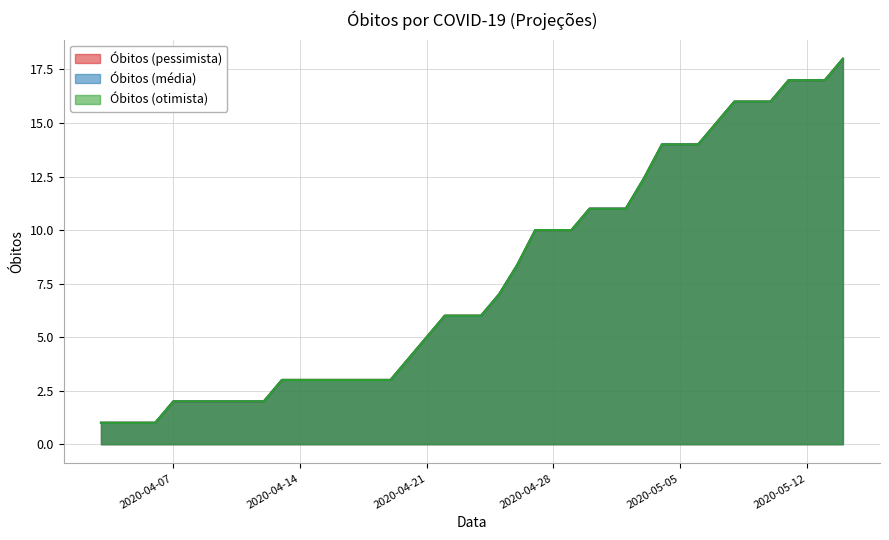

What is the value of the Óbitos (otimista) point at the 32nd from the left?

14.0